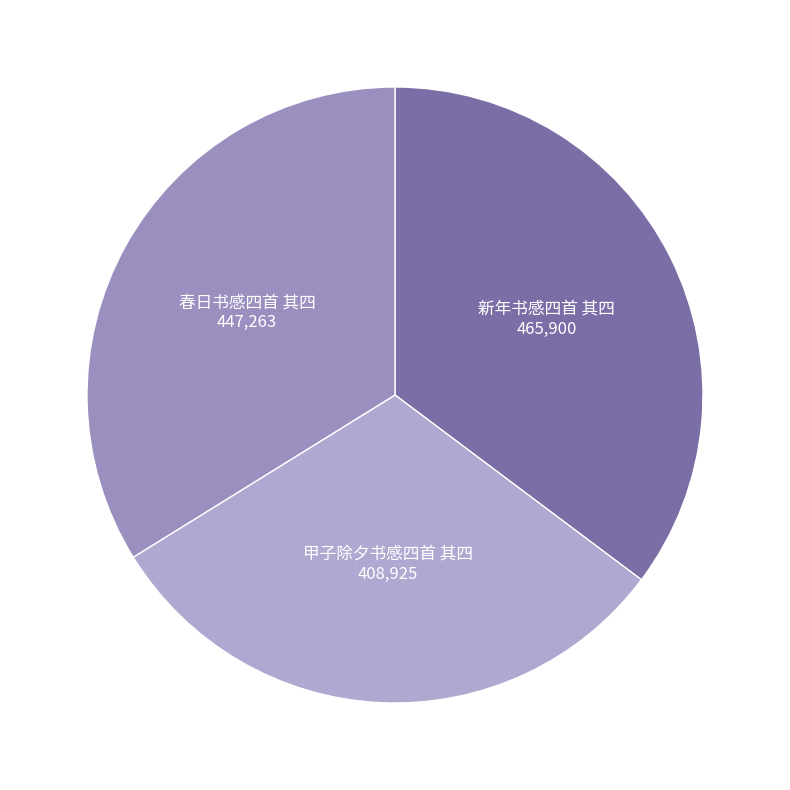

Which slice is the smallest?

甲子除夕书感四首 其四